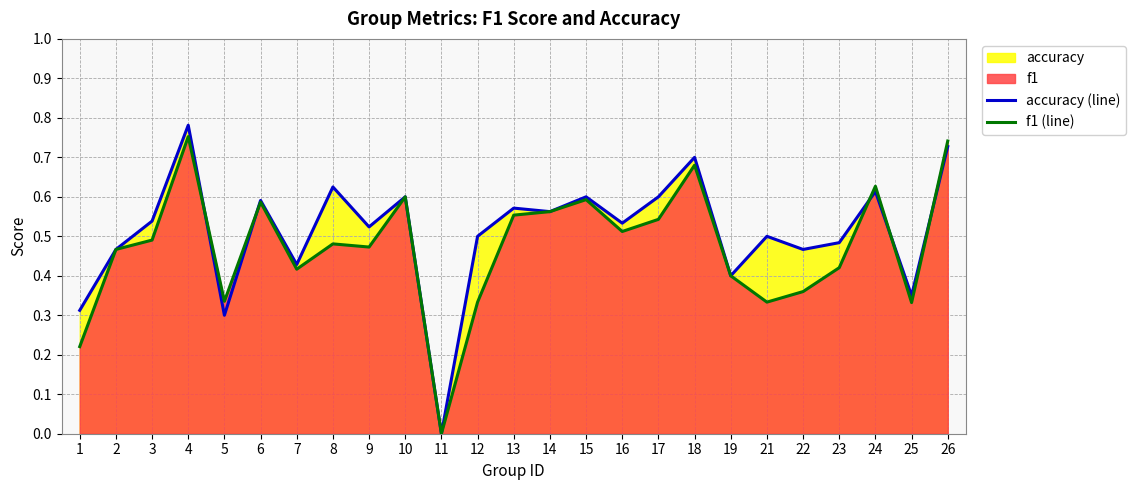

Where is accuracy (line) nearest to the value 0?

11